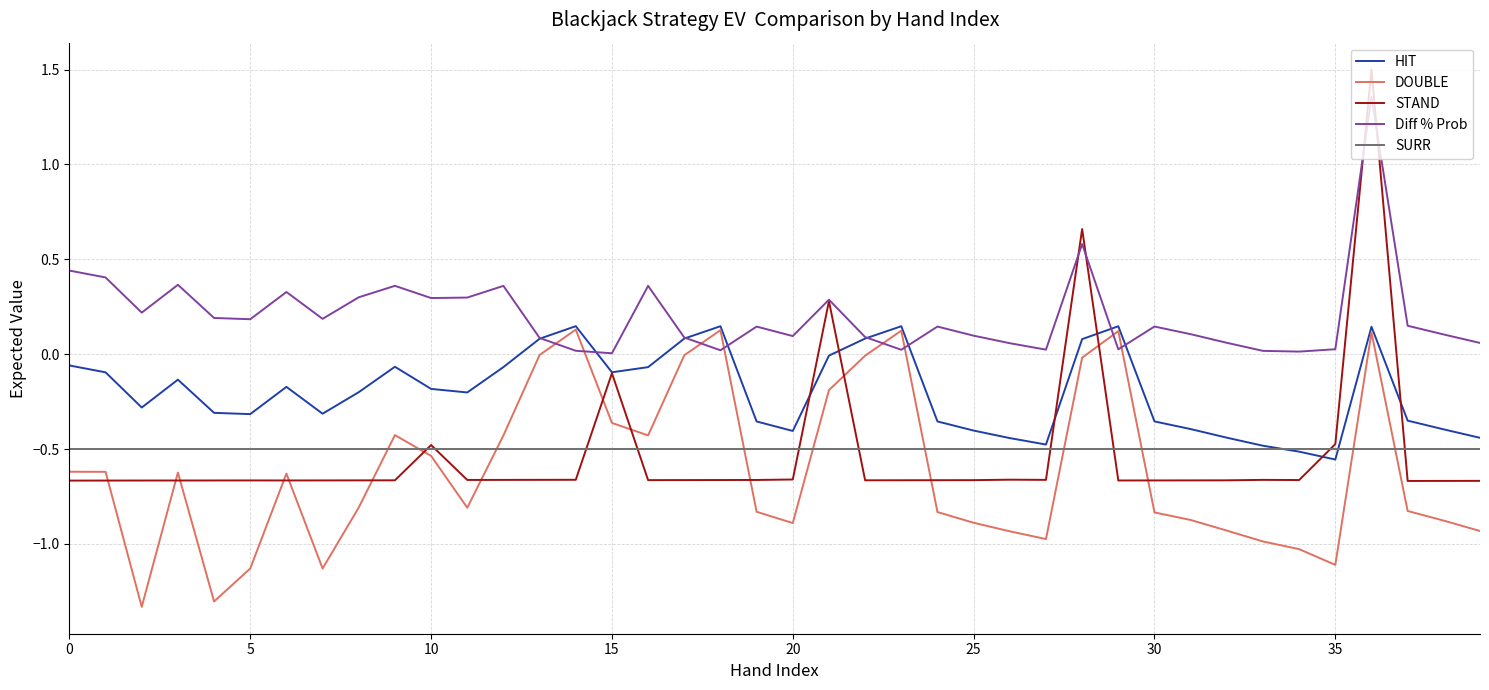

Which series has the largest total across all categories?

Diff % Prob